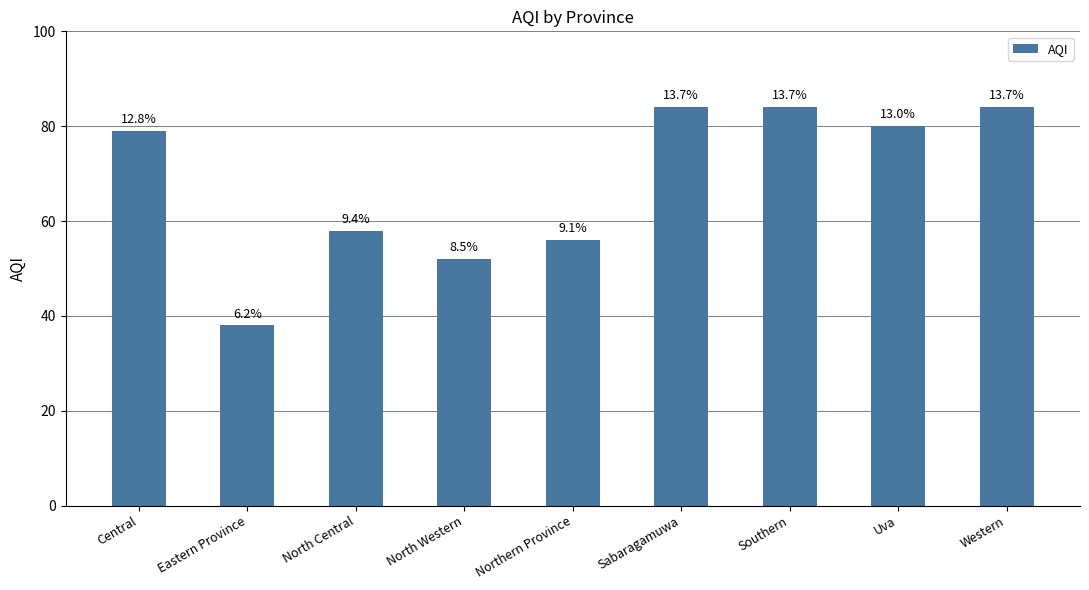

How many bars are there in total?

9